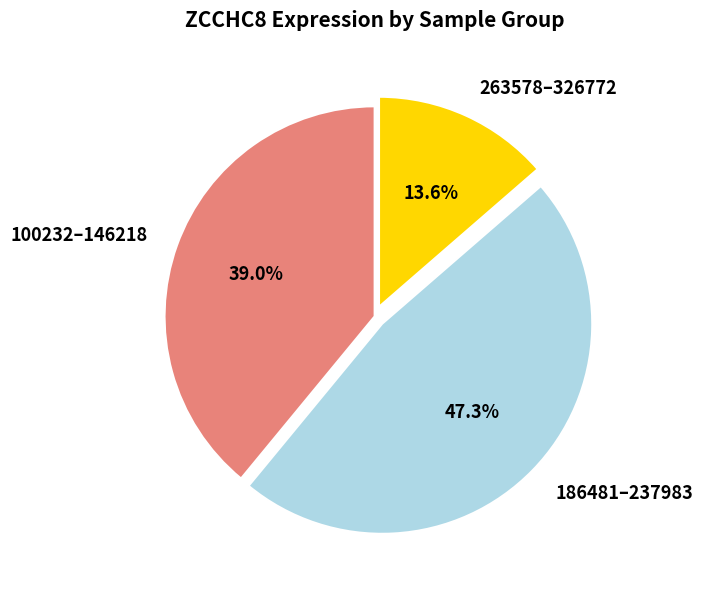

To the nearest percent, what is the difference between the largest and smallest slice percentages?

34%